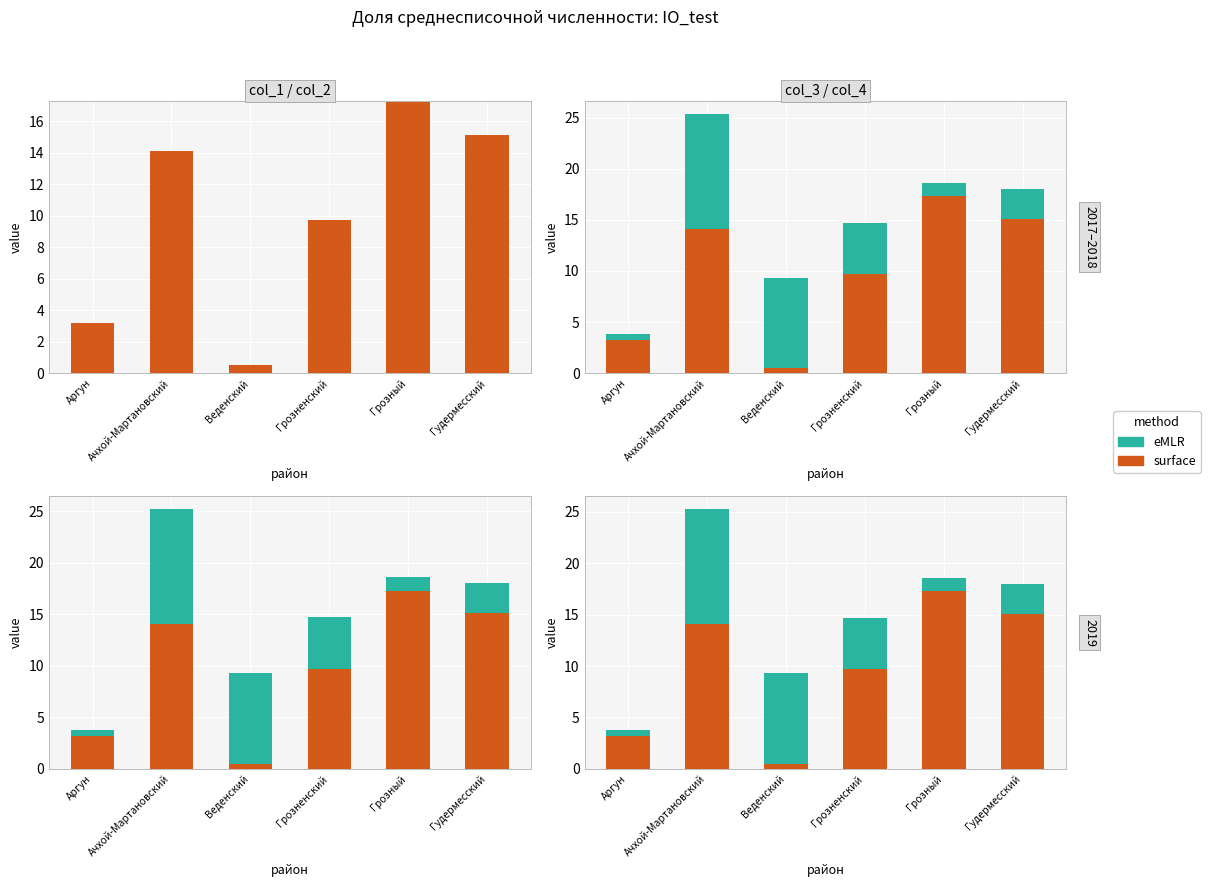

Which category has the highest value in the surface series?

Грозный